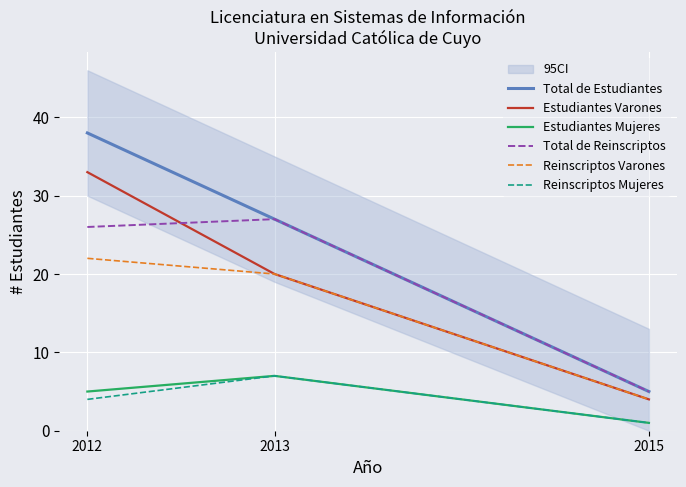

Which series has the largest total across all categories?

Total de Estudiantes